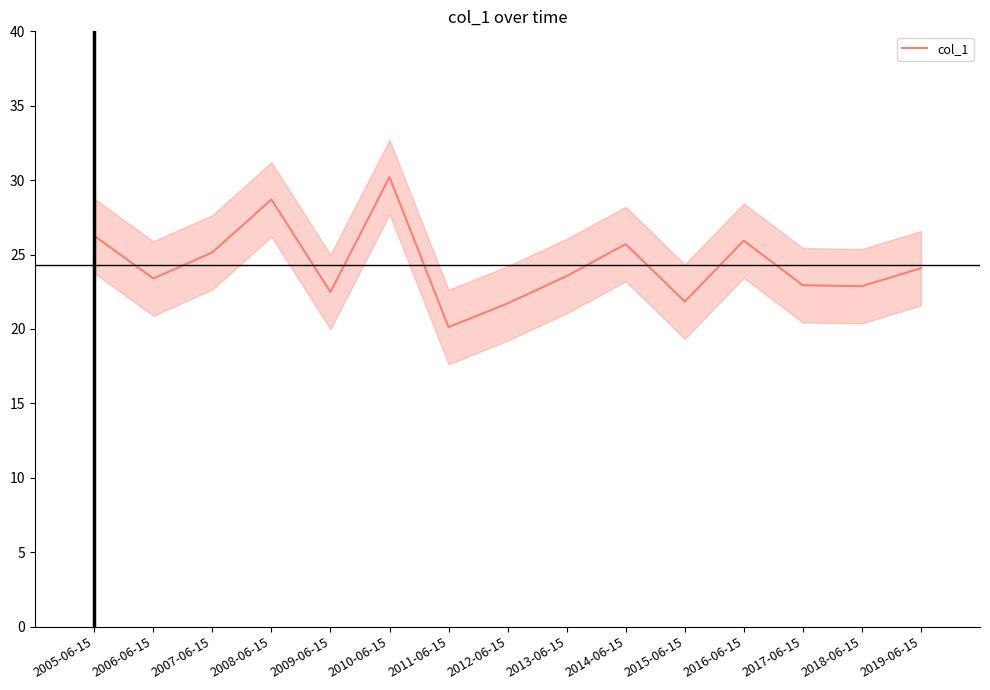

What is the difference between the values at 2018-06-15 and 2007-06-15?

2.3